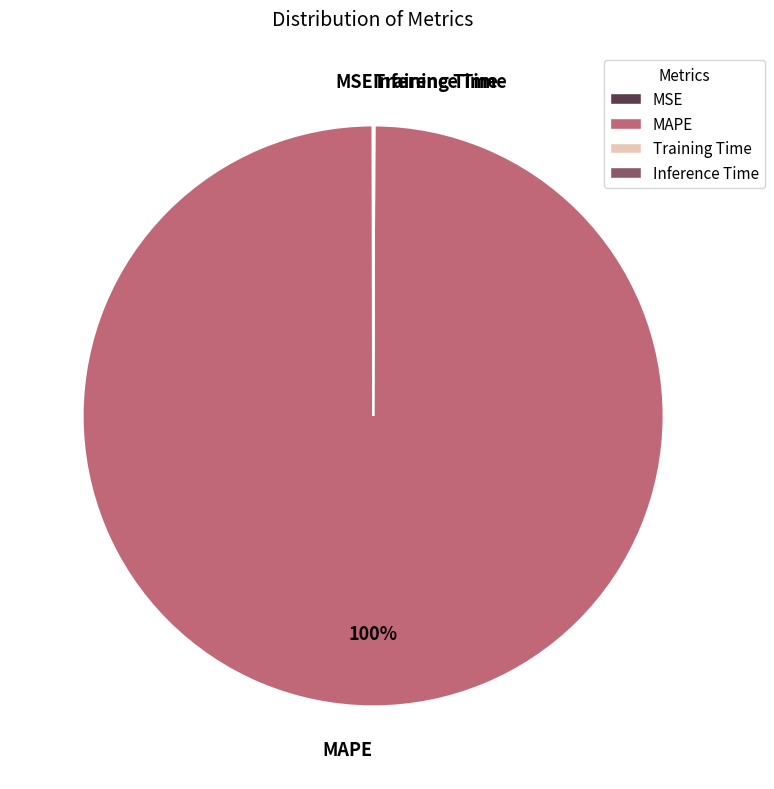

Which slice is the largest?

MAPE